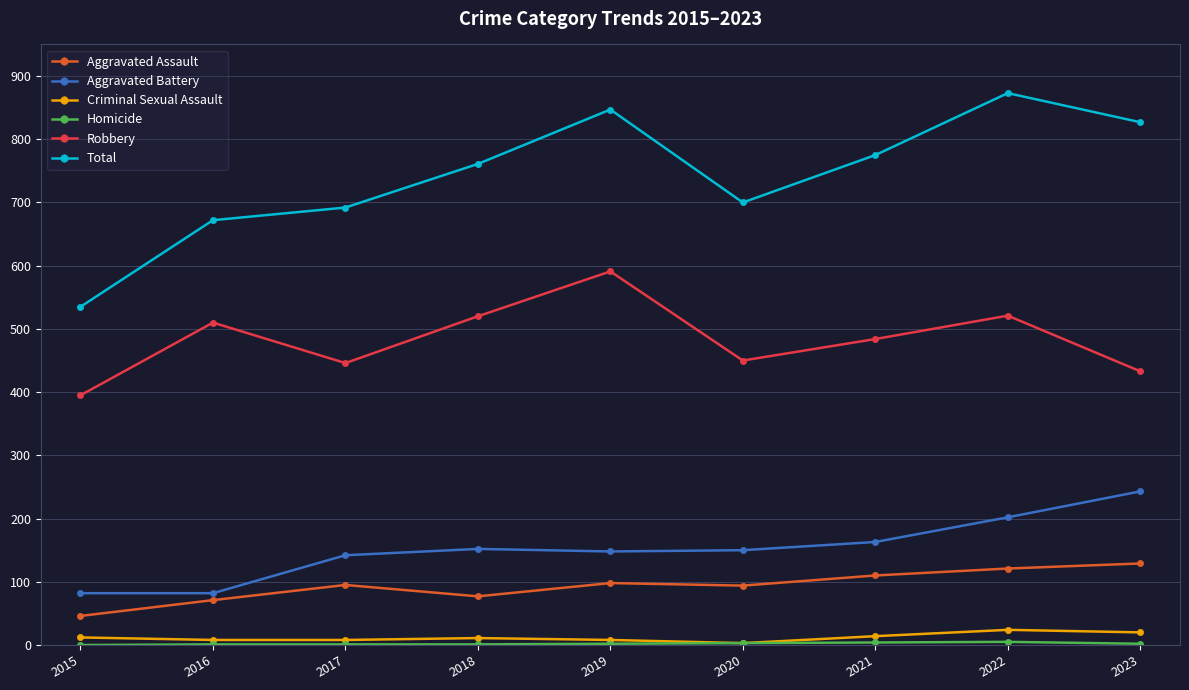

How many distinct data groups are displayed?

6